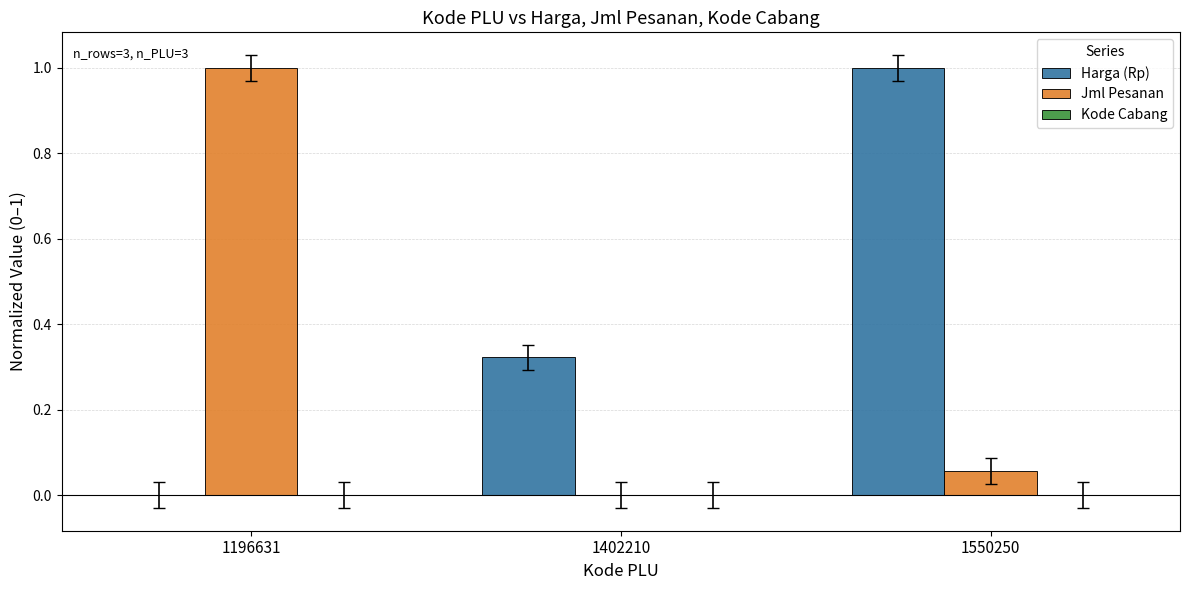

At which category is the sum across all series the highest?

1550250